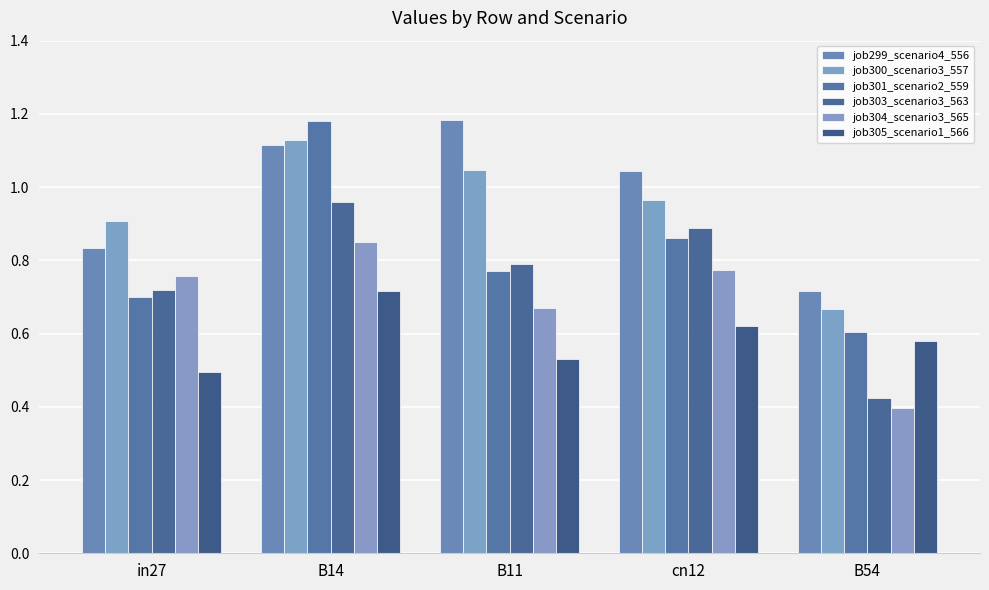

What is the average value of the job304_scenario3_565 series?

0.7